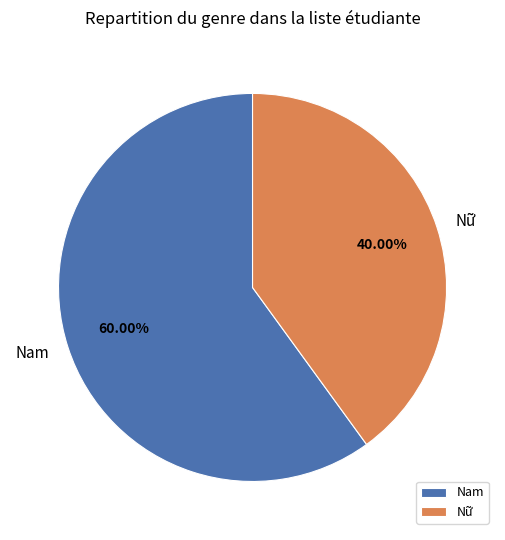

Which slice is the smallest?

Nữ